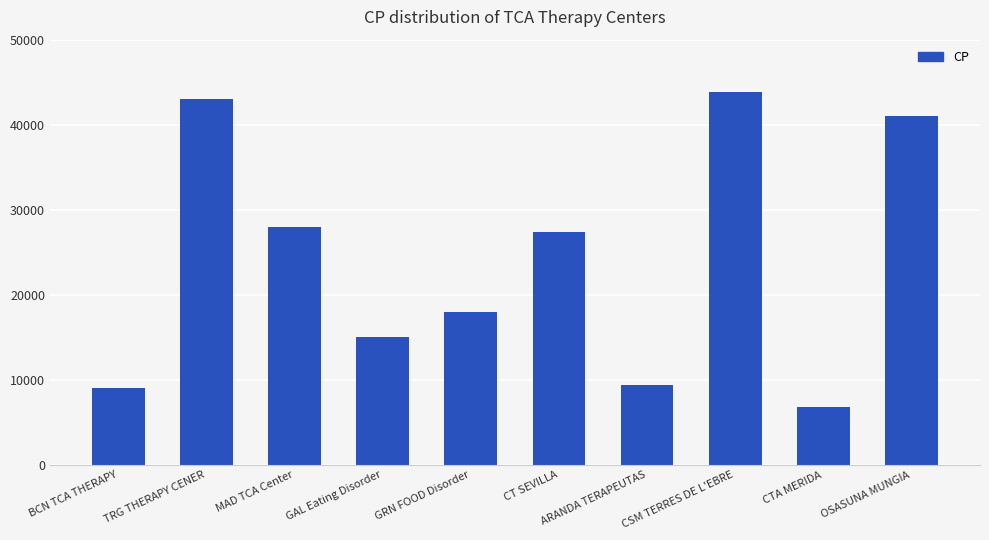

Reading left to right, what are all the values shown in this chart?

BCN TCA THERAPY=8983	TRG THERAPY CENER=43001	MAD TCA Center=28020	GAL Eating Disorder=15003	GRN FOOD Disorder=18002	CT SEVILLA=27419	ARANDA TERAPEUTAS=9370	CSM TERRES DE L'EBRE=43897	CTA MERIDA=6800	OSASUNA MUNGIA=41003